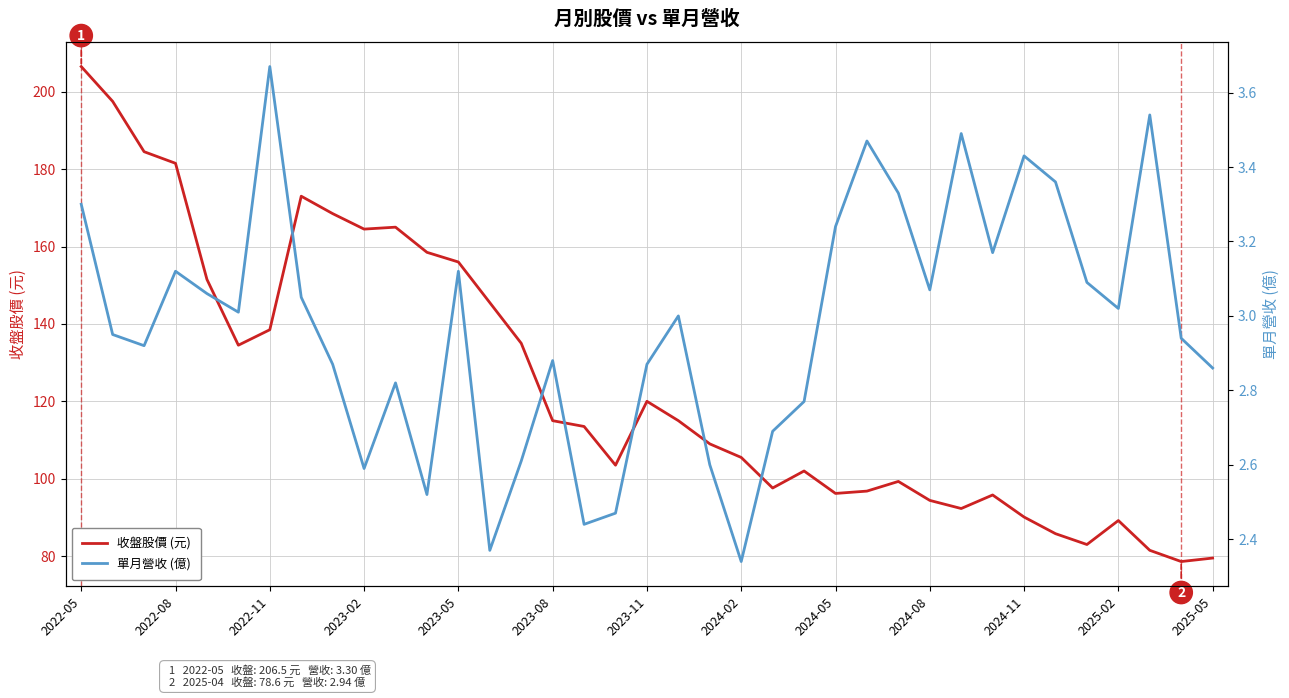

Reading left to right, list all the values displayed in this chart.

收盤股價 (元): 206.5	197.5	184.5	181.5	151.5	134.5	138.5	173.0	168.5	164.5	165.0	158.5	156.0	145.5	135.0	115.0	113.5	103.5	120.0	115.0	109.0	105.5	97.6	102.0	96.2	96.8	99.3	94.4	92.3	95.8	90.1	85.8	83.0	89.2	81.5	78.6	79.5
單月營收 (億): 3.3	3.0	2.9	3.1	3.1	3.0	3.7	3.0	2.9	2.6	2.8	2.5	3.1	2.4	2.6	2.9	2.4	2.5	2.9	3.0	2.6	2.3	2.7	2.8	3.2	3.5	3.3	3.1	3.5	3.2	3.4	3.4	3.1	3.0	3.5	2.9	2.9